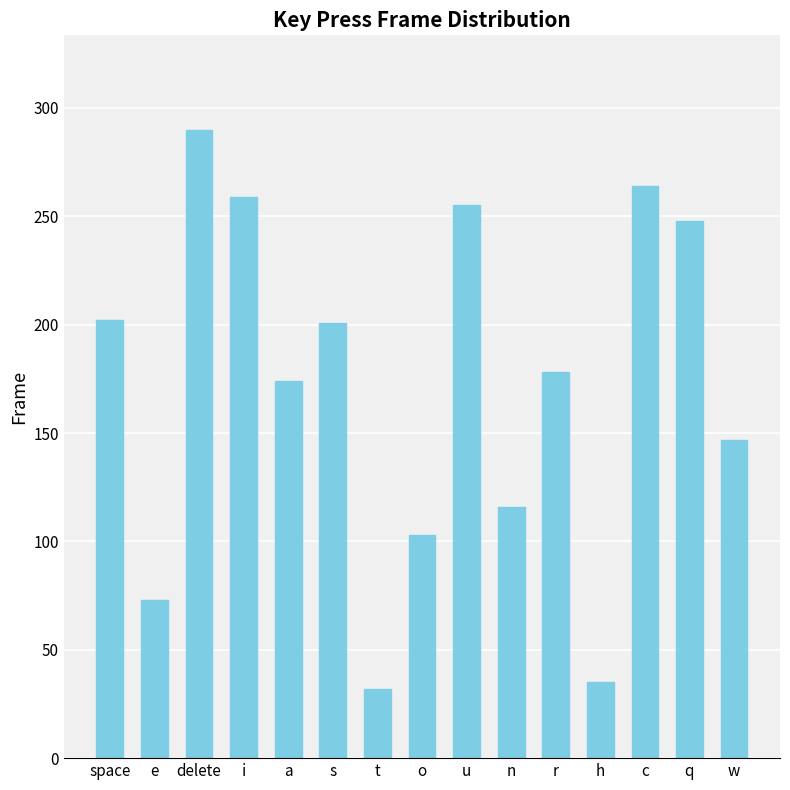

Which has a higher value, a or n?

a